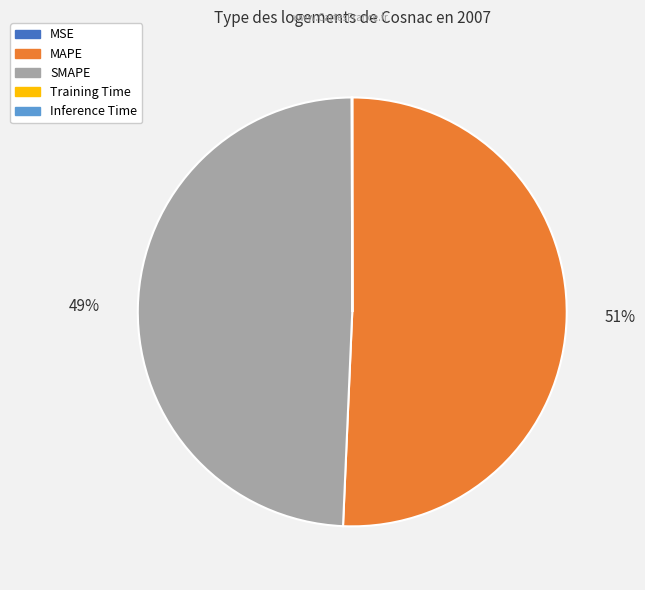

What is the majority slice?

MAPE